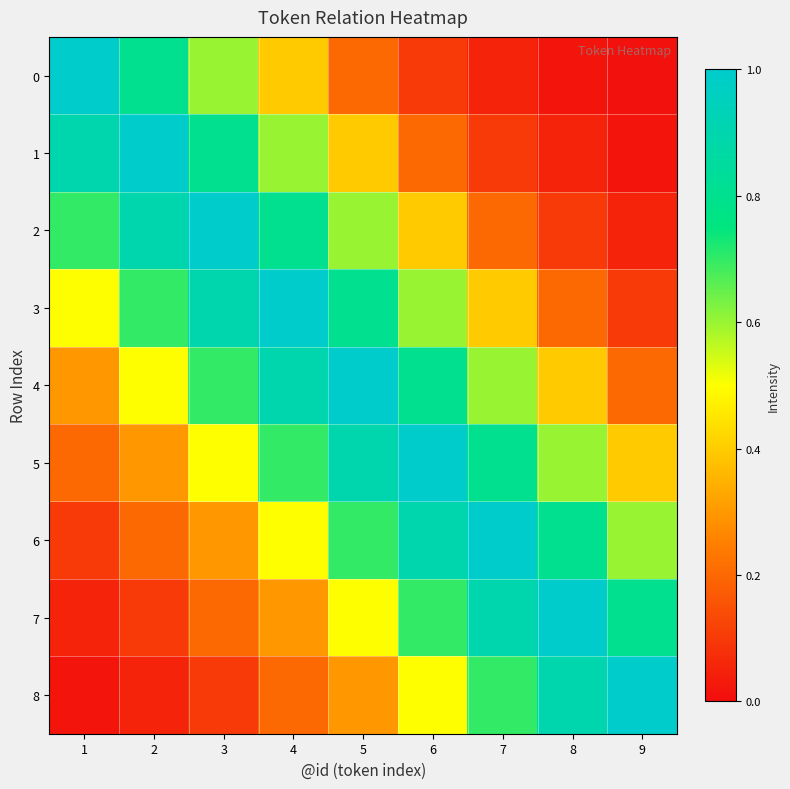

Rank the series by their maximum value, from highest to lowest.

0, 1, 2, 3, 4, 5, 6, 7, 8